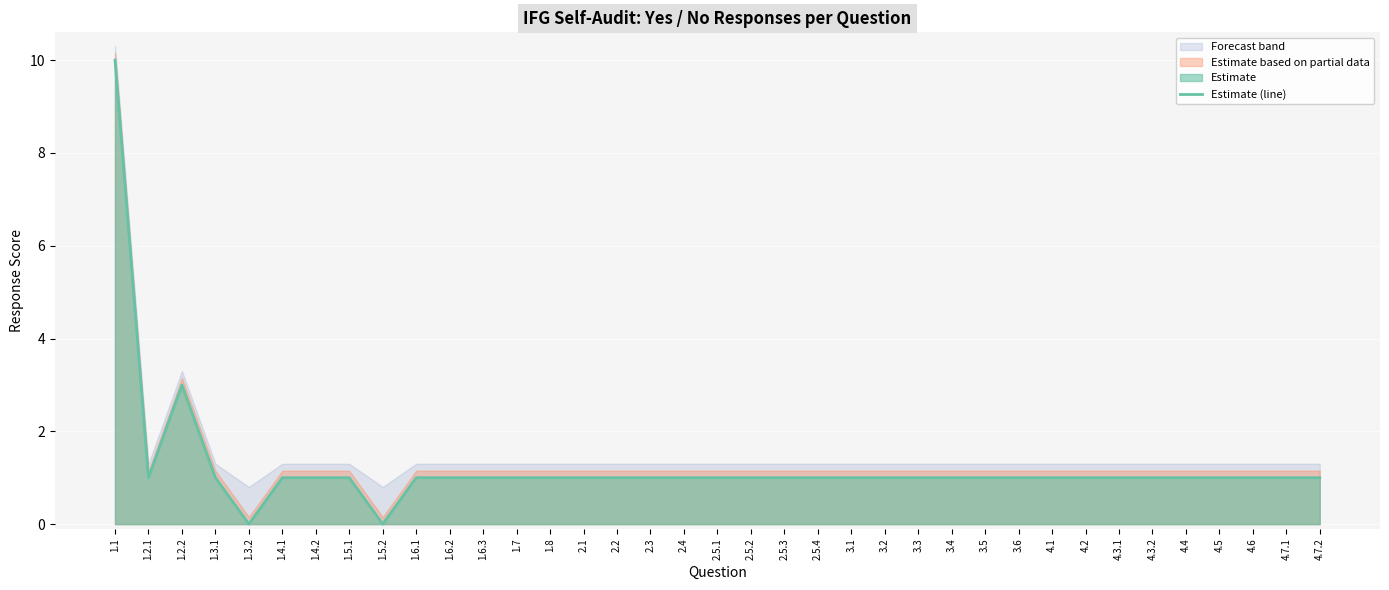

What is the sum of the values at 2.4 and 2.2?

2